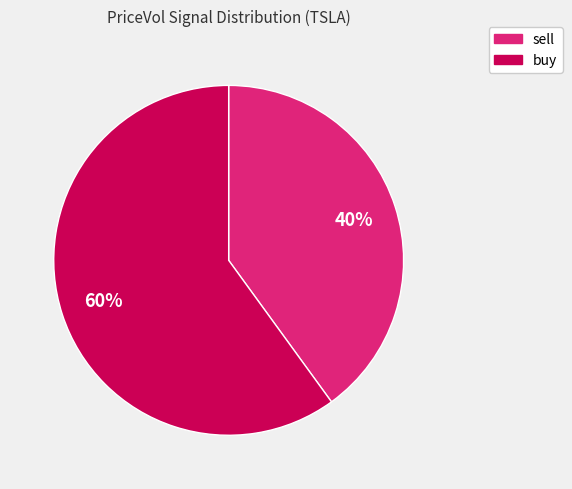

How many segments does this pie chart have?

2